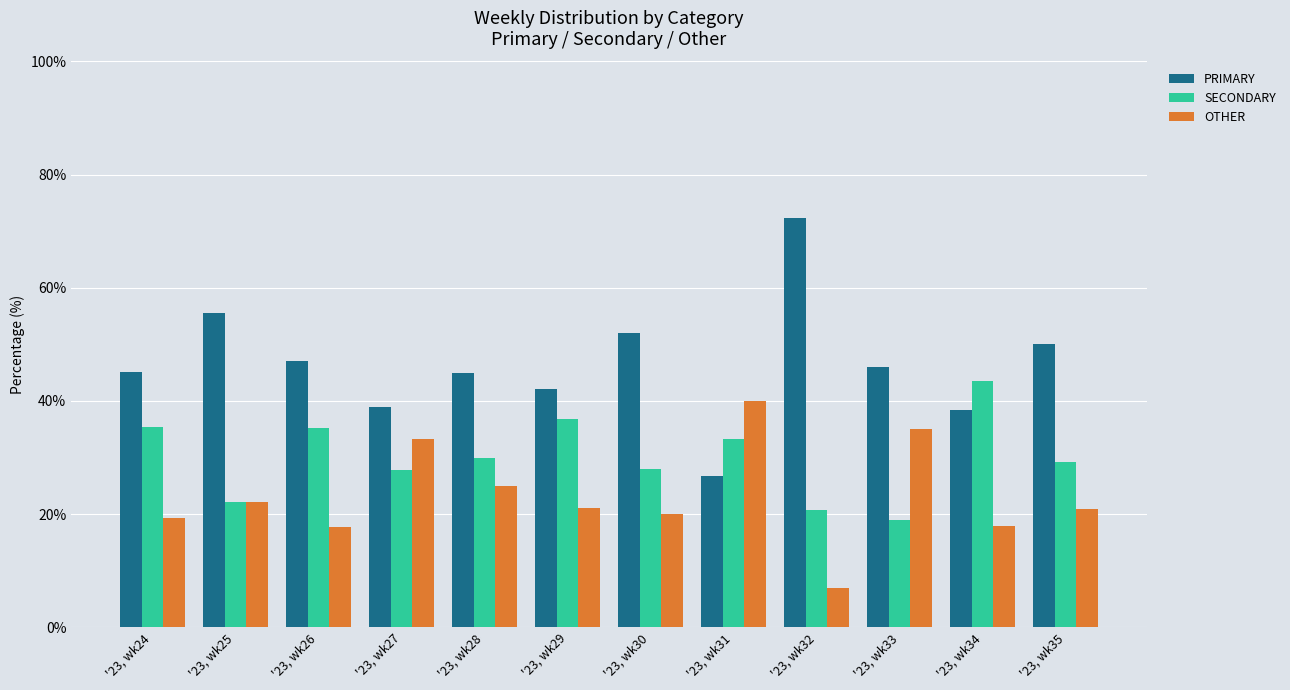

At how many categories does at least one series exceed 32?

12